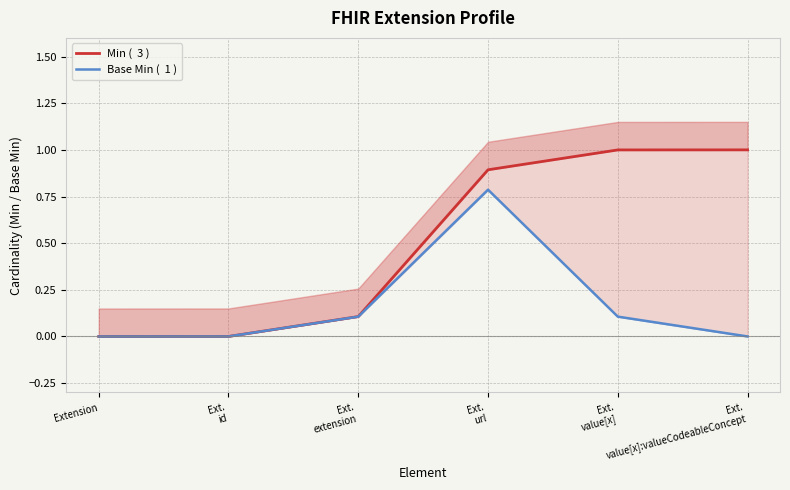

True or false: Base Min (  1 ) has a value of 0.1 at Ext.
value[x].

True